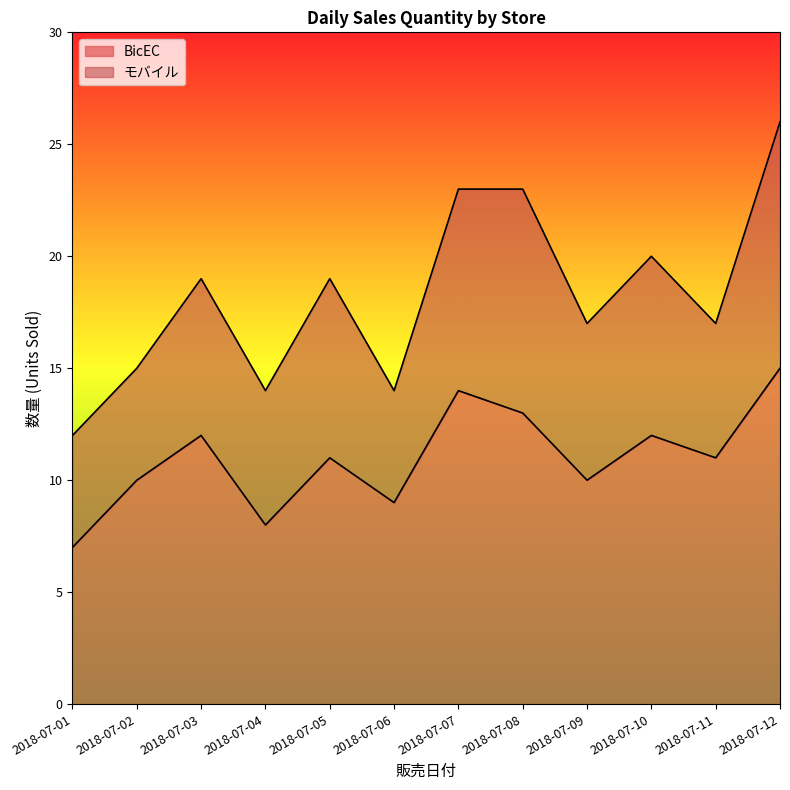

Is it true that the value at 2018-07-04 is 3?

False